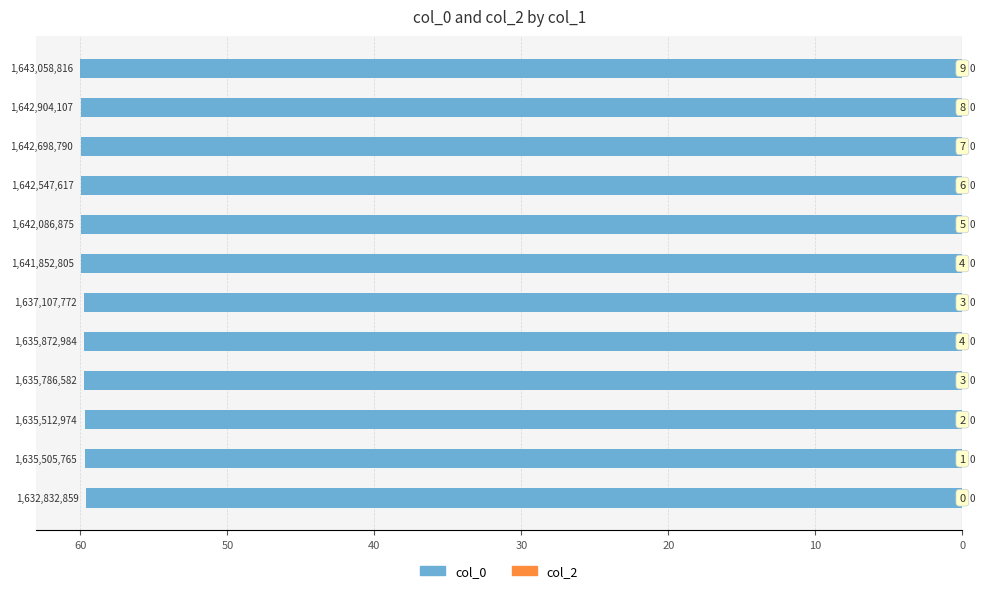

Are the bars horizontal?

Yes